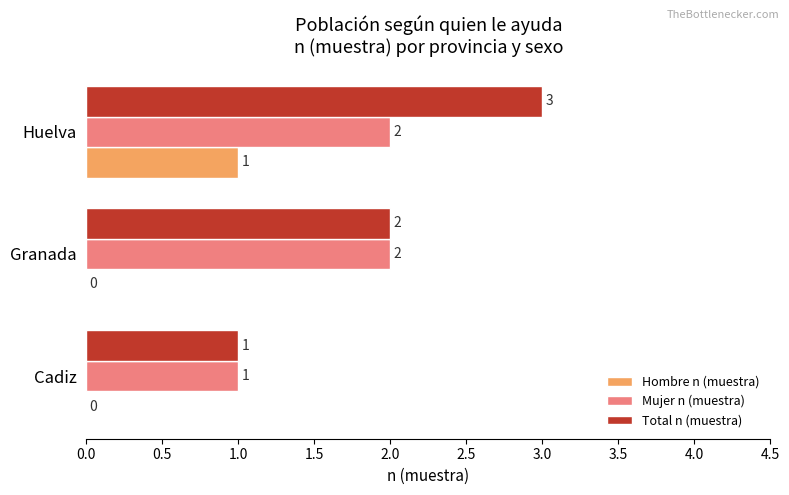

What is the maximum value shown in the chart?

3